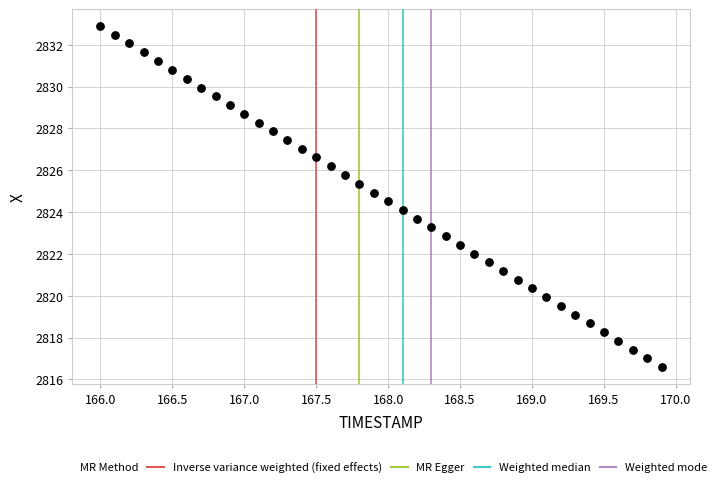

What is the range of X values (max minus min)?

3.9